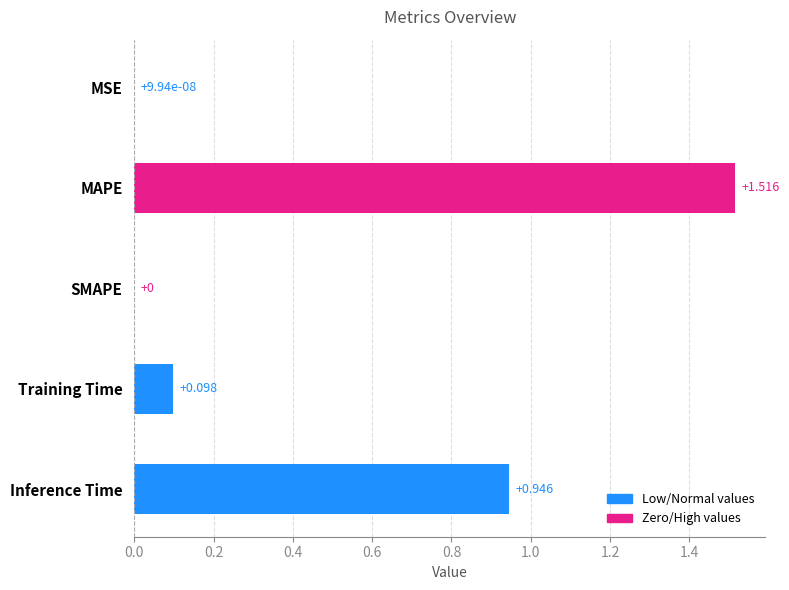

Between Inference Time and MSE, which is larger?

Inference Time